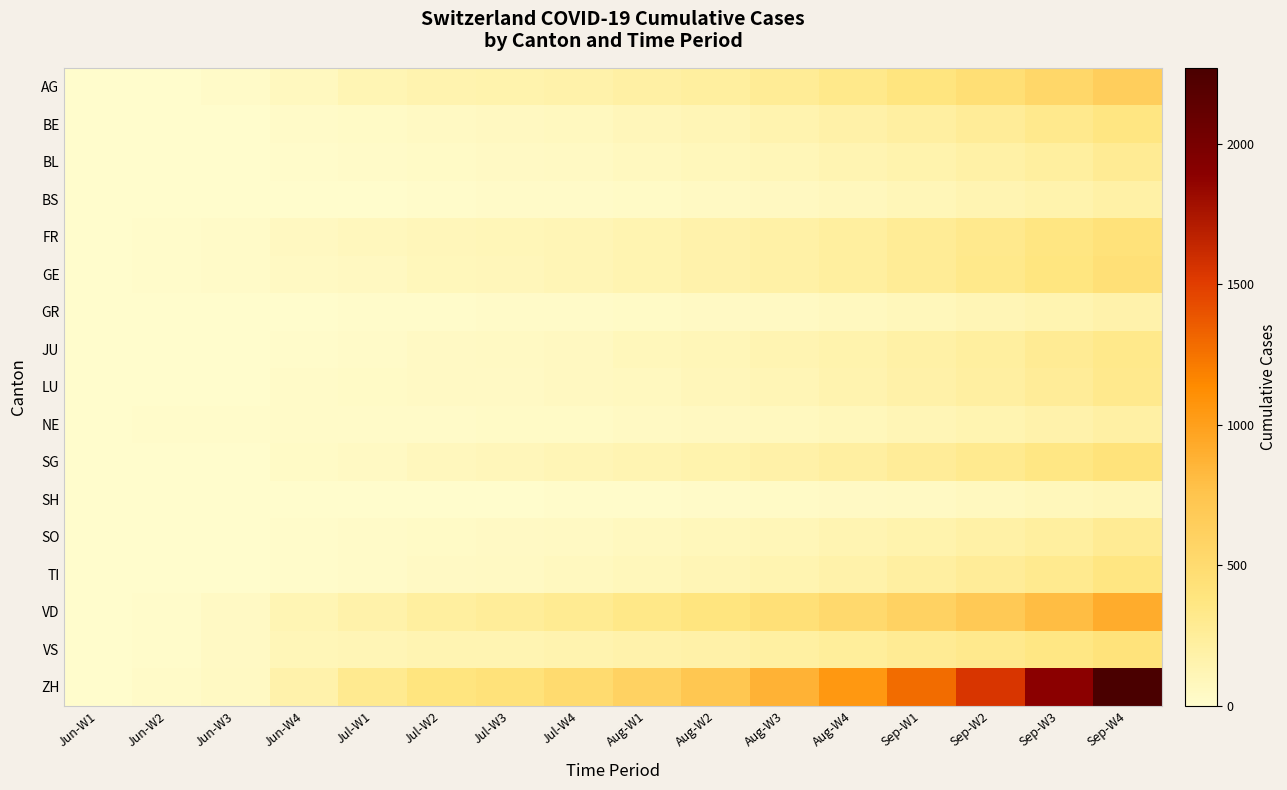

What is the maximum value shown in the chart?

2270